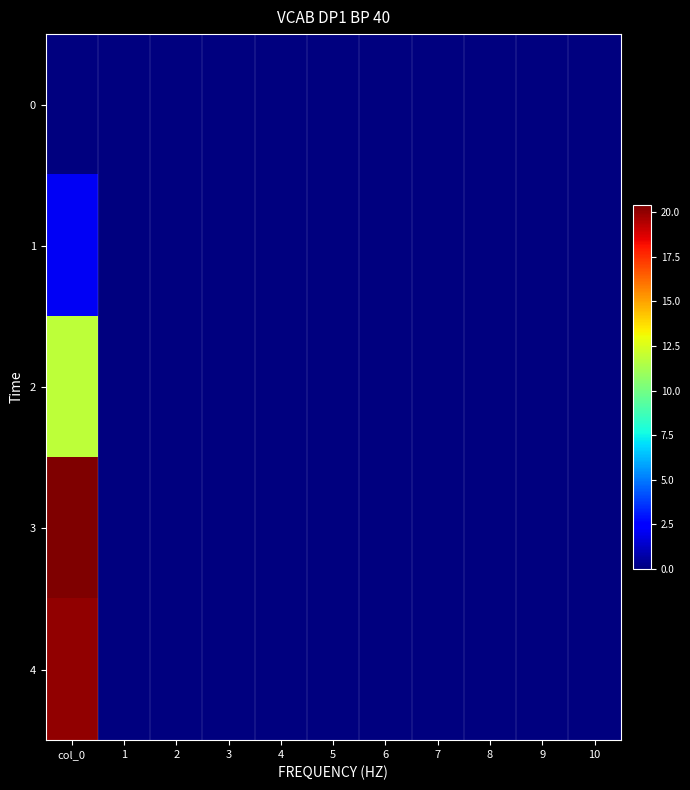

Rank the series by their maximum value, from lowest to highest.

0, 1, 2, 4, 3